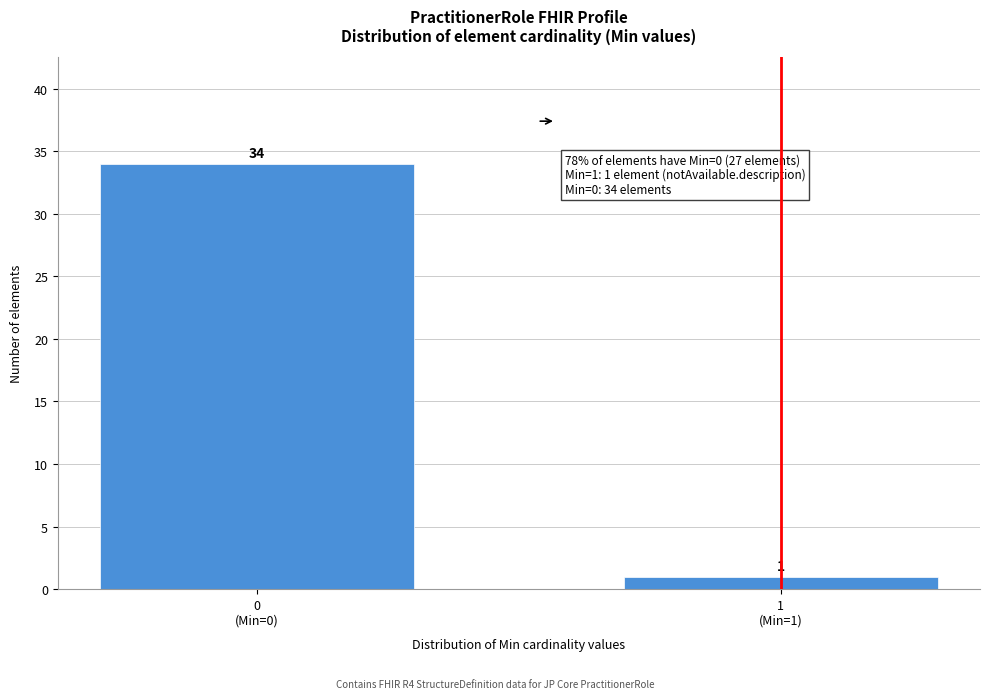

Reading right to left, transcribe all the data shown in this chart.

1	34